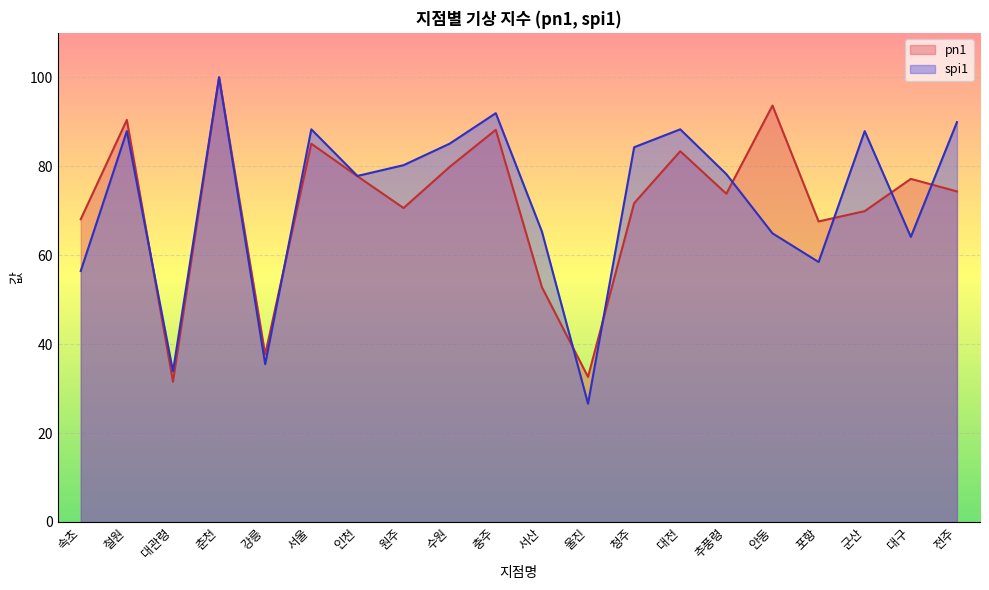

Does the chart display data point markers on the line(s)?

No